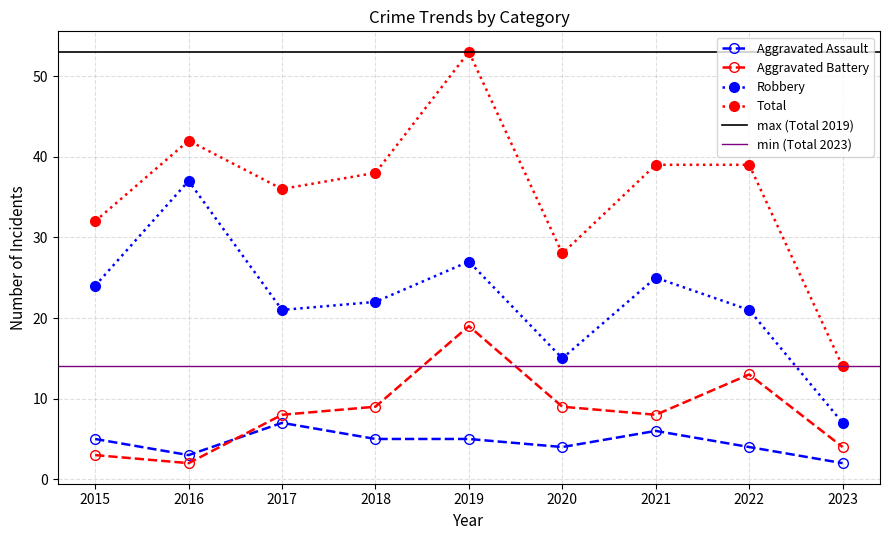

How many data points does each series have?

9